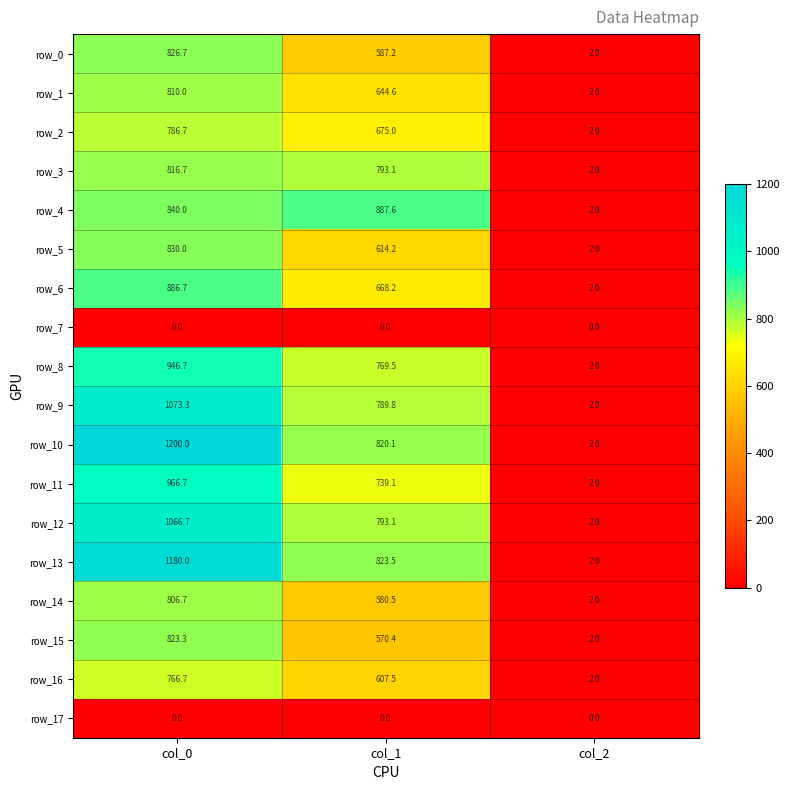

At which category does the chart reach its peak across all series?

col_0